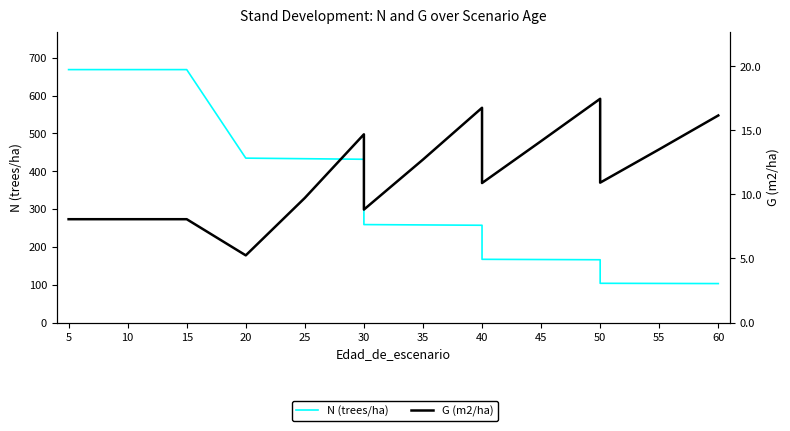

At how many categories does at least one series exceed 64?

16